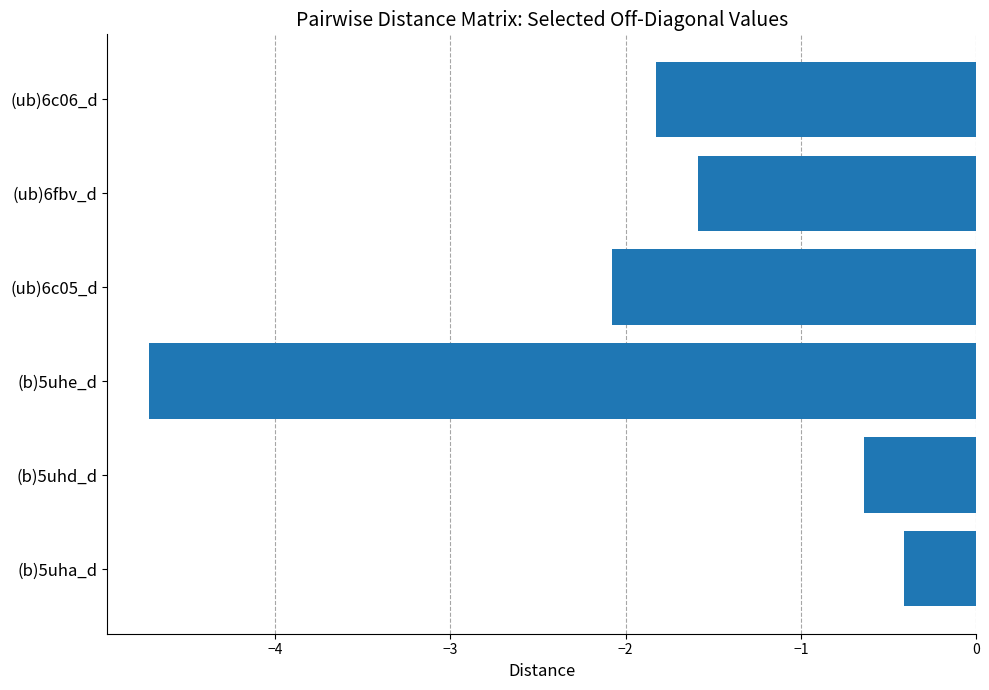

What is the difference between the values at (b)5uhe_d and (ub)6c05_d?

2.6